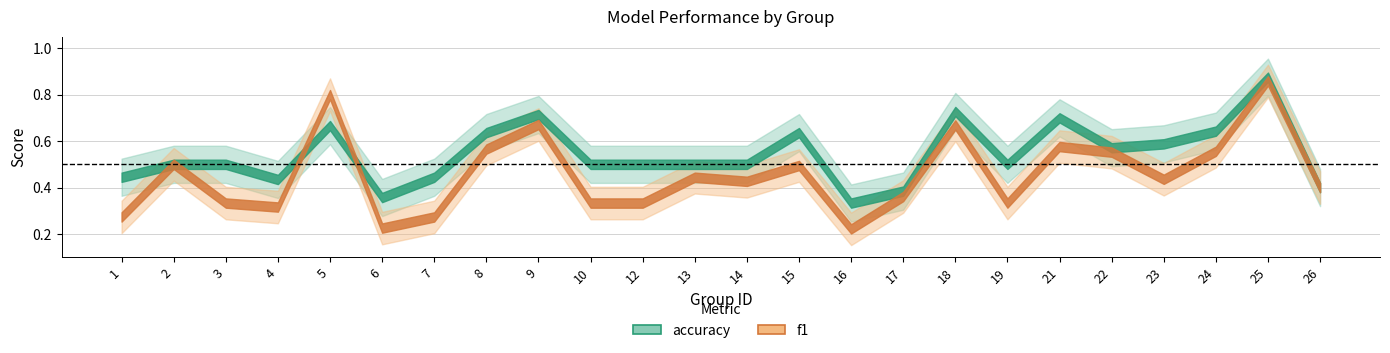

What is the total value across all series at 15?

1.1